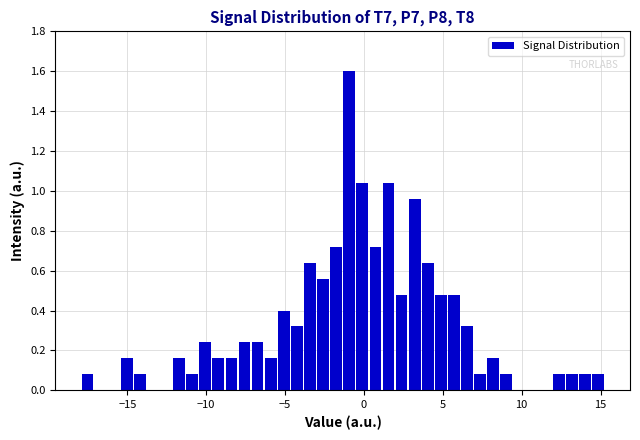

Around what value on the x-axis is the tallest bar? Give the approximate position of its centre, as read against the axis.

-1.0